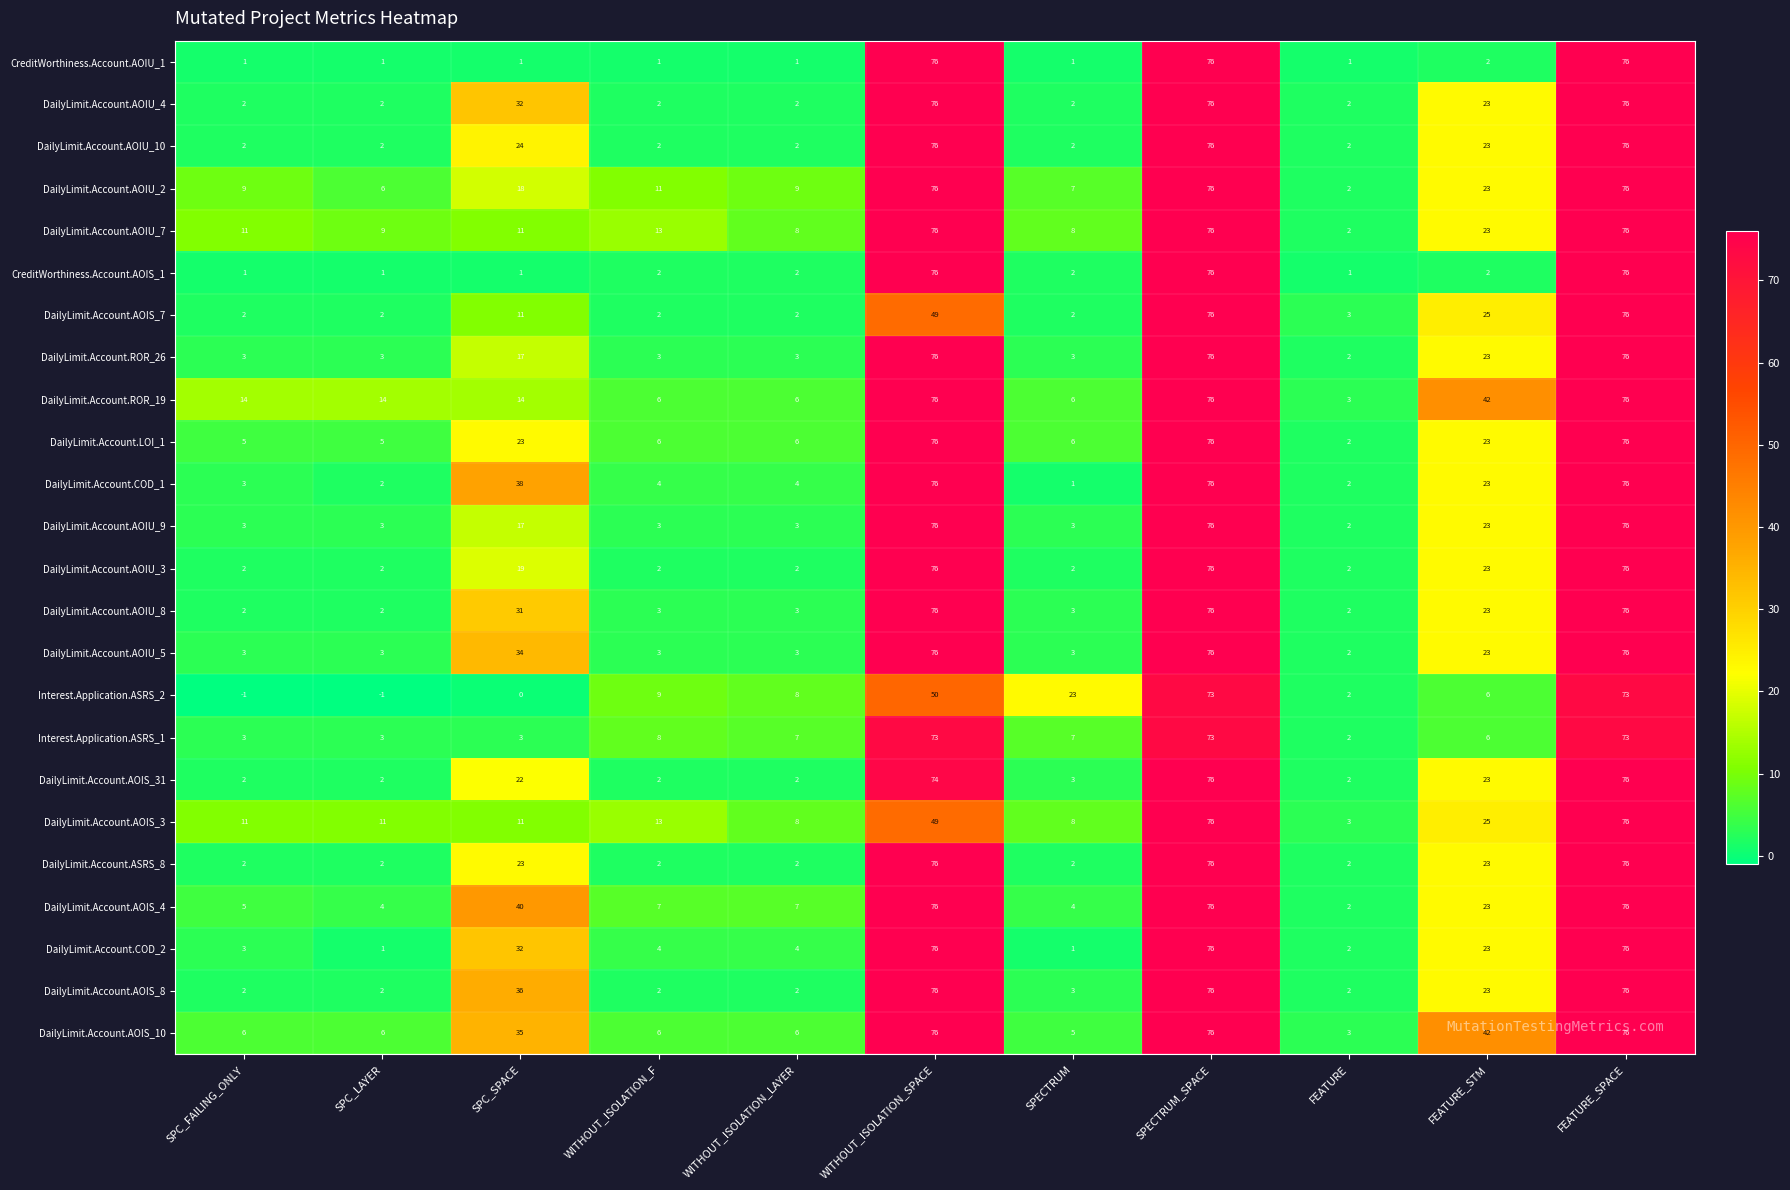

What is the difference between the highest and lowest values at FEATURE_SPACE?

3